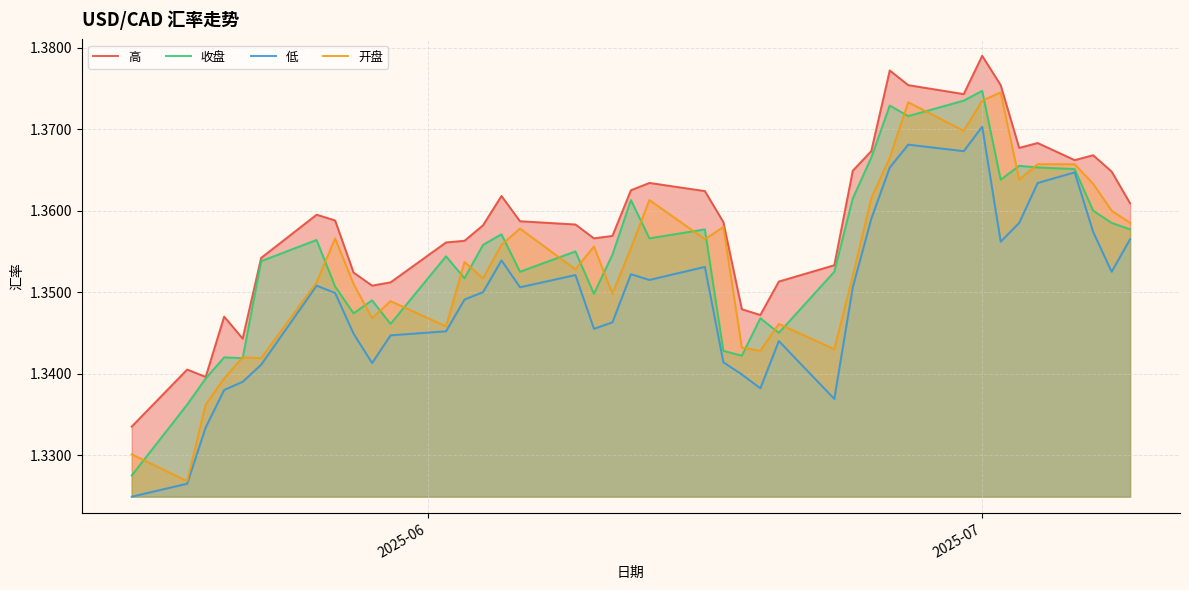

Is it true that 高 equals 1.8 at 39?

False